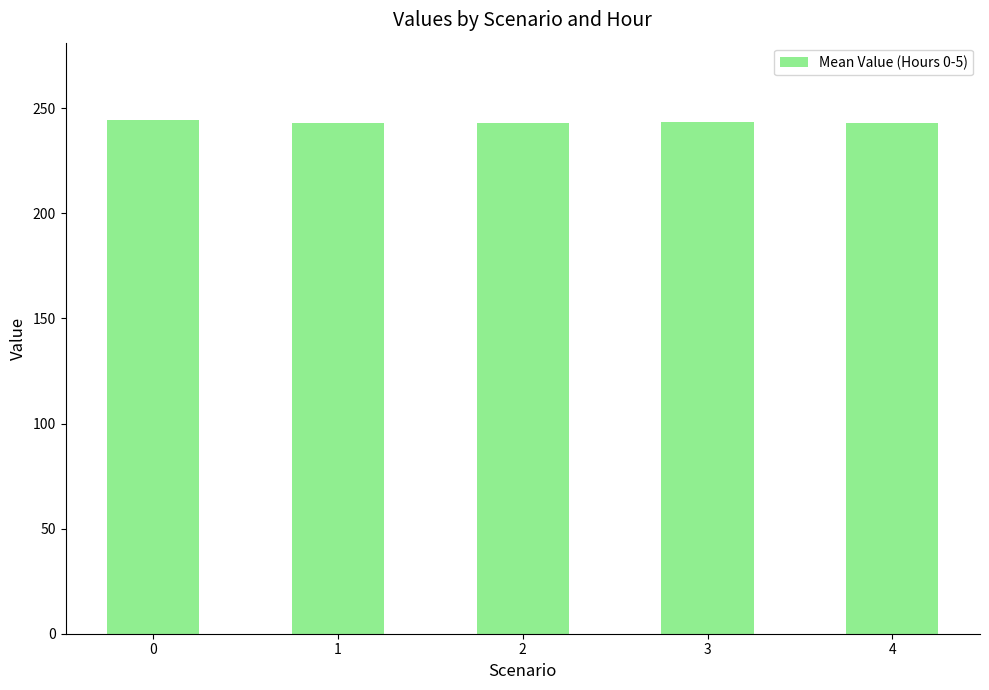

Are the bars grouped side by side (vs. stacked)?

No